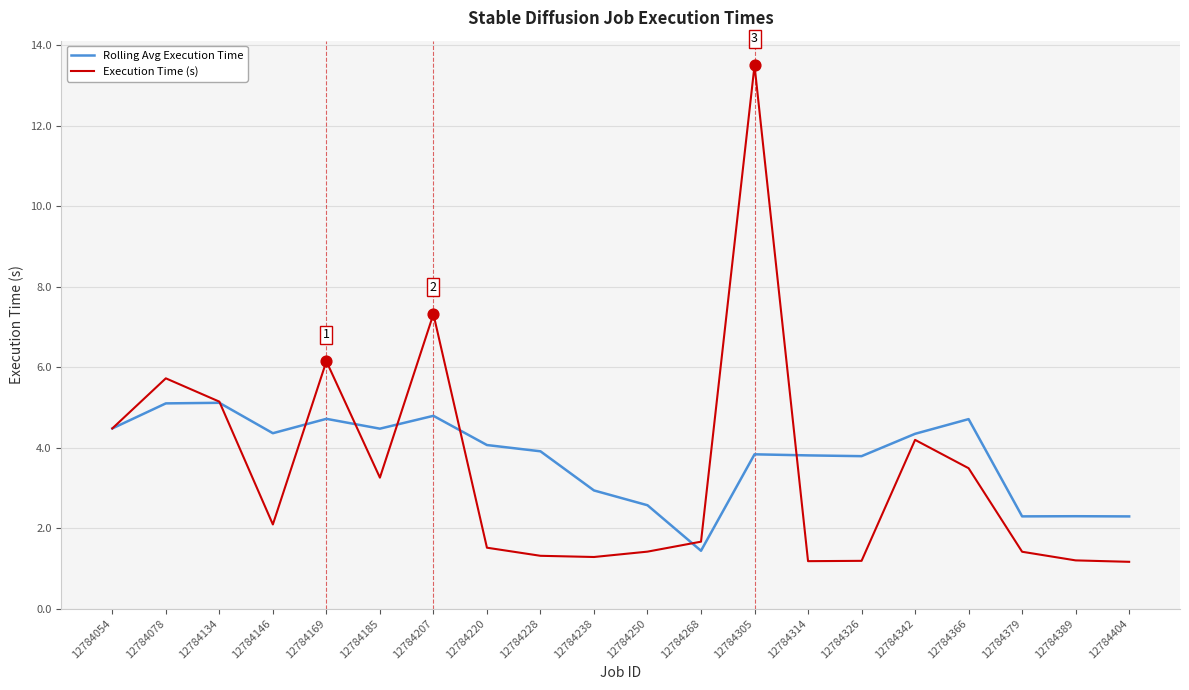

Is the value of Execution Time (s) at 12784389 greater than the value of Rolling Avg Execution Time at 12784146?

No